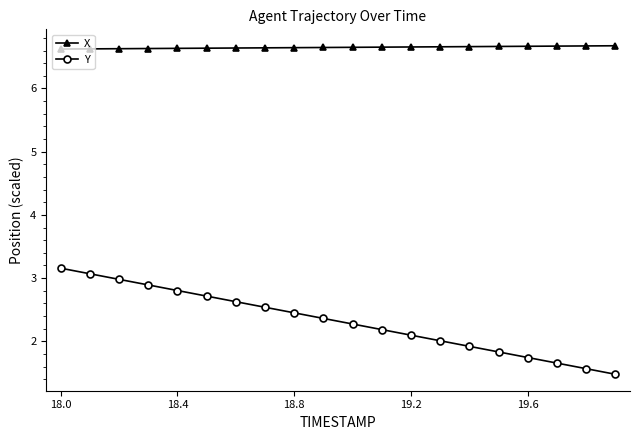

What is the sum of all Y values?

46.4